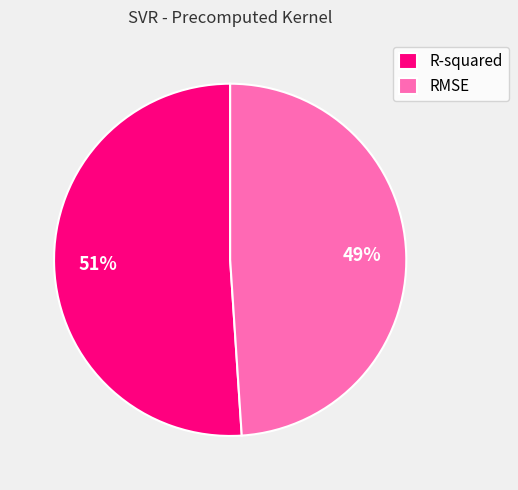

To the nearest percent, what is the combined percentage of RMSE and R-squared?

100%